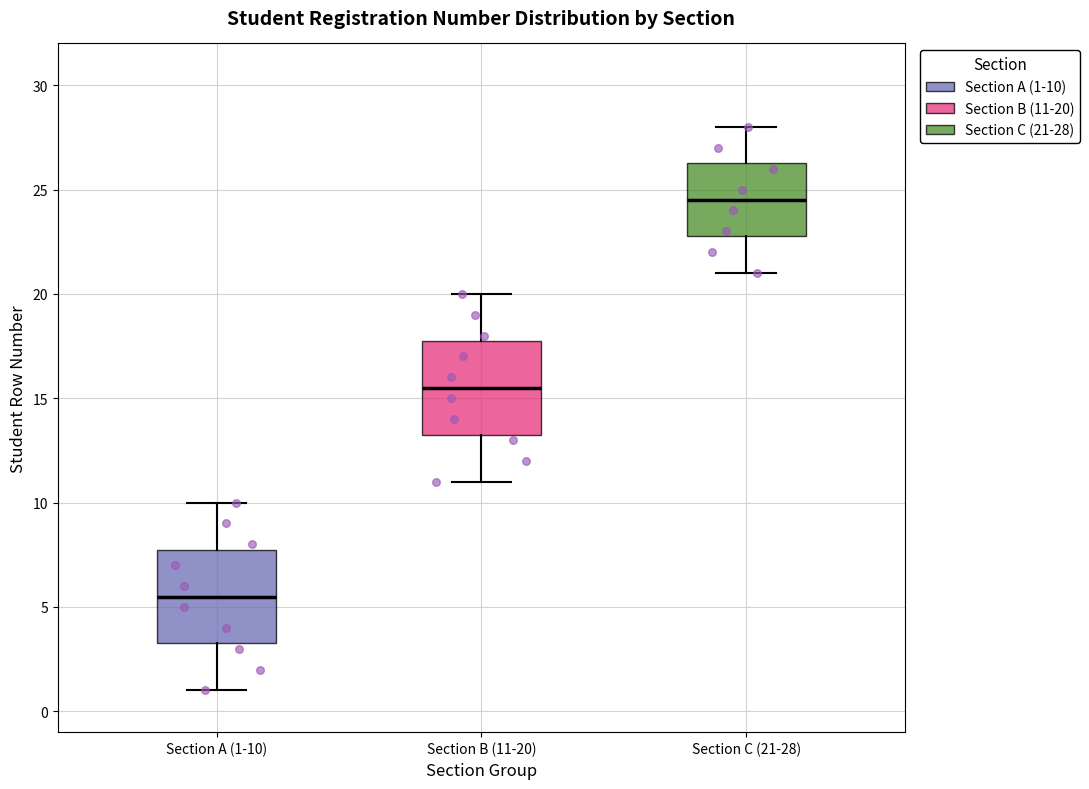

Reading left to right, transcribe this box plot: for each box, give where its median line is, the range the box spans, and where its two whiskers end, as read against the y-axis. The values are not printed on the chart, so give them approximately, as read against the axis.

Section A (1-10): median 5.5, box 3.5 to 8.0, whiskers 1.0 to 10.0
Section B (11-20): median 15.5, box 13.5 to 18.0, whiskers 11.0 to 20.0
Section C (21-28): median 24.5, box 23.0 to 26.5, whiskers 21.0 to 28.0